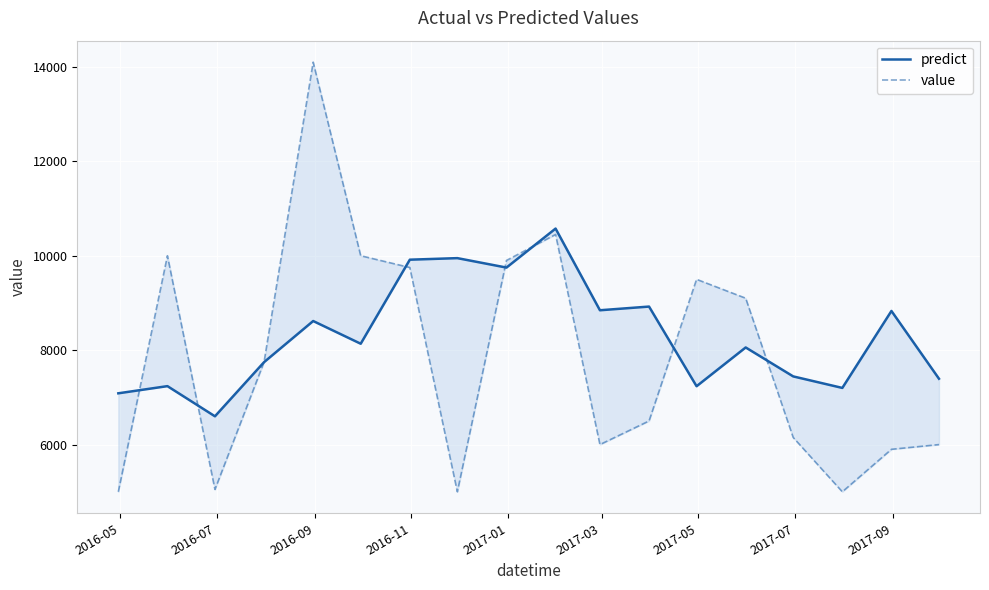

In value, how many points are lower than both neighbors (excluding endpoints)?

4